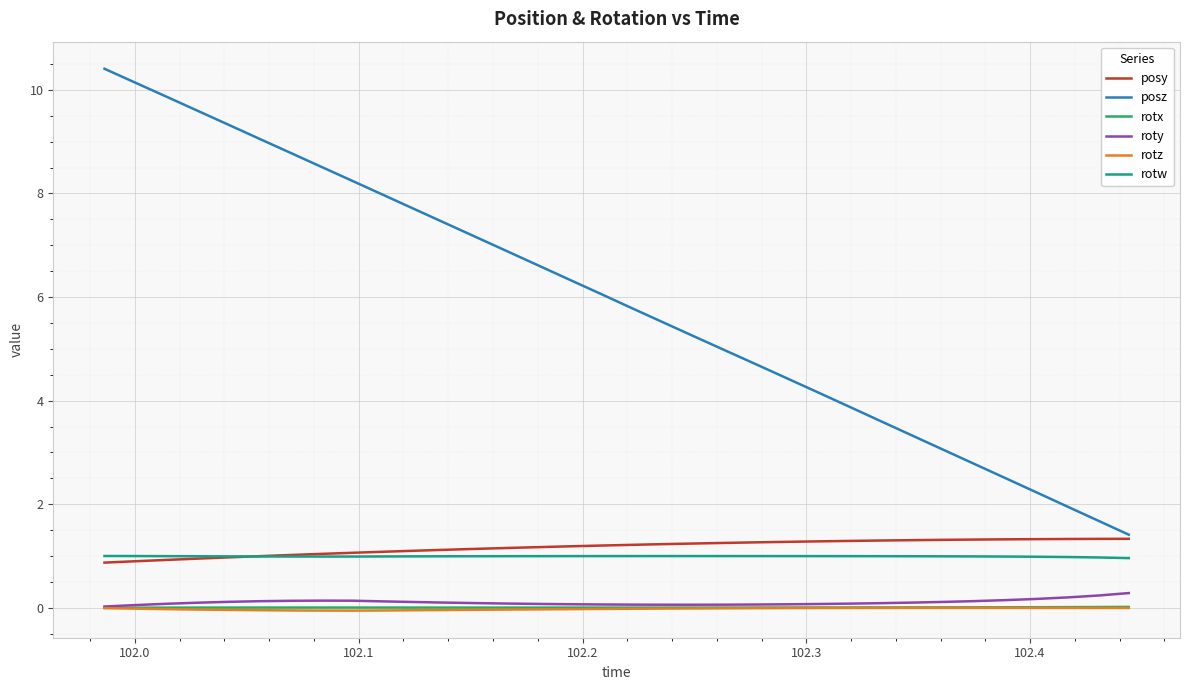

True or false: rotw and rotz intersect in this chart.

False